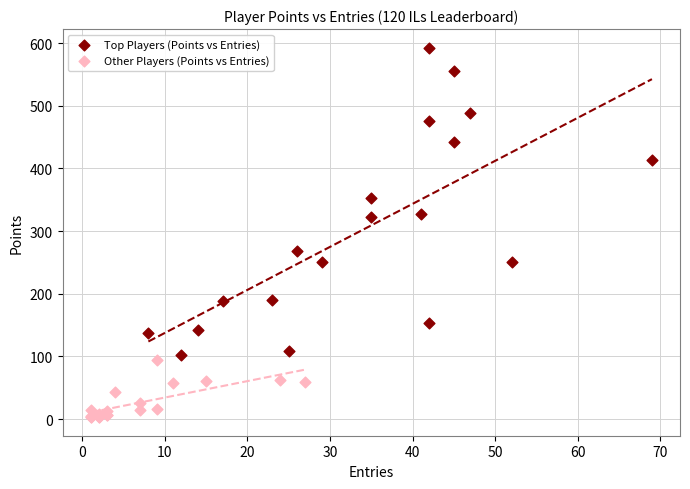

Which series contains the lowest Y value?

Other Players (Points vs Entries)